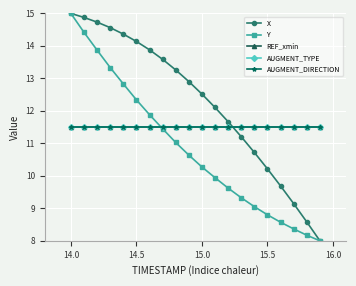

Does the chart have visible grid lines?

Yes